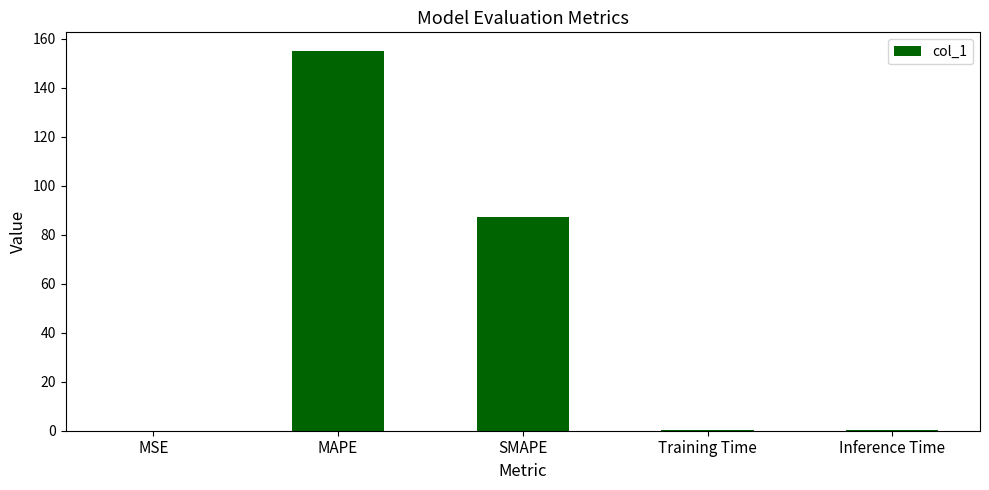

At which category does the chart reach its peak across all series?

MAPE